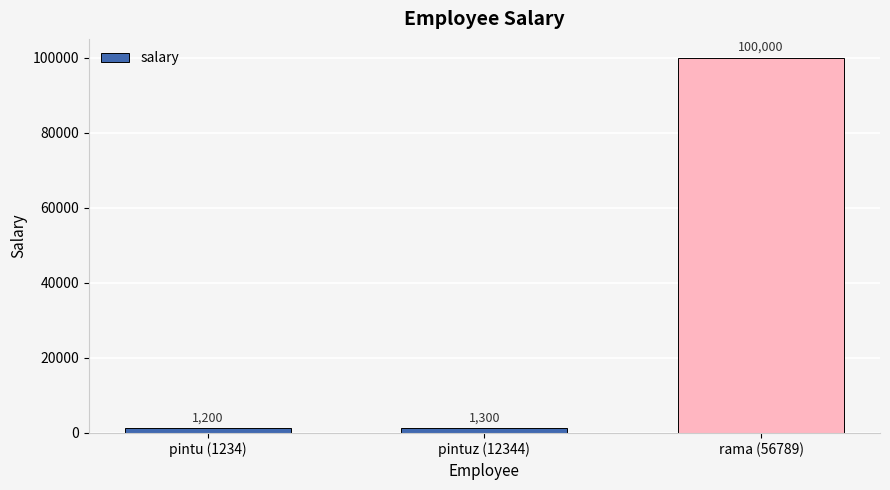

The value at pintu (1234) is 1200. True or false?

True